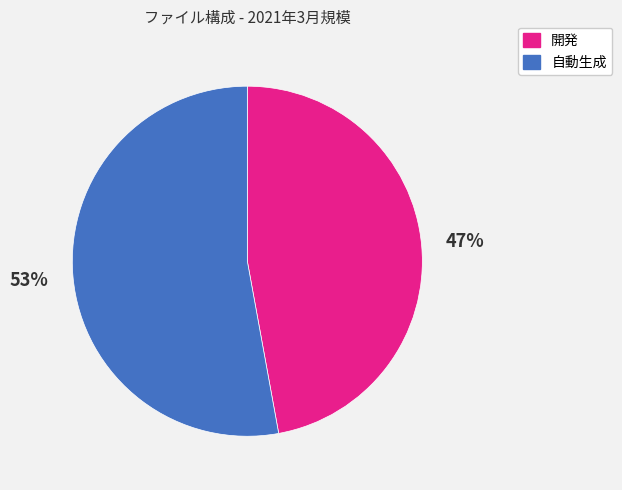

Is there any slice that represents more than half of the pie?

Yes